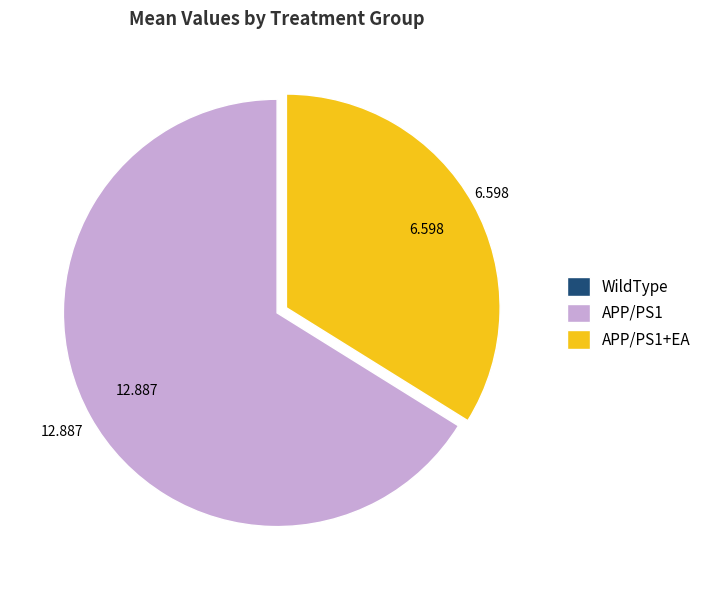

Which category accounts for the majority?

APP/PS1